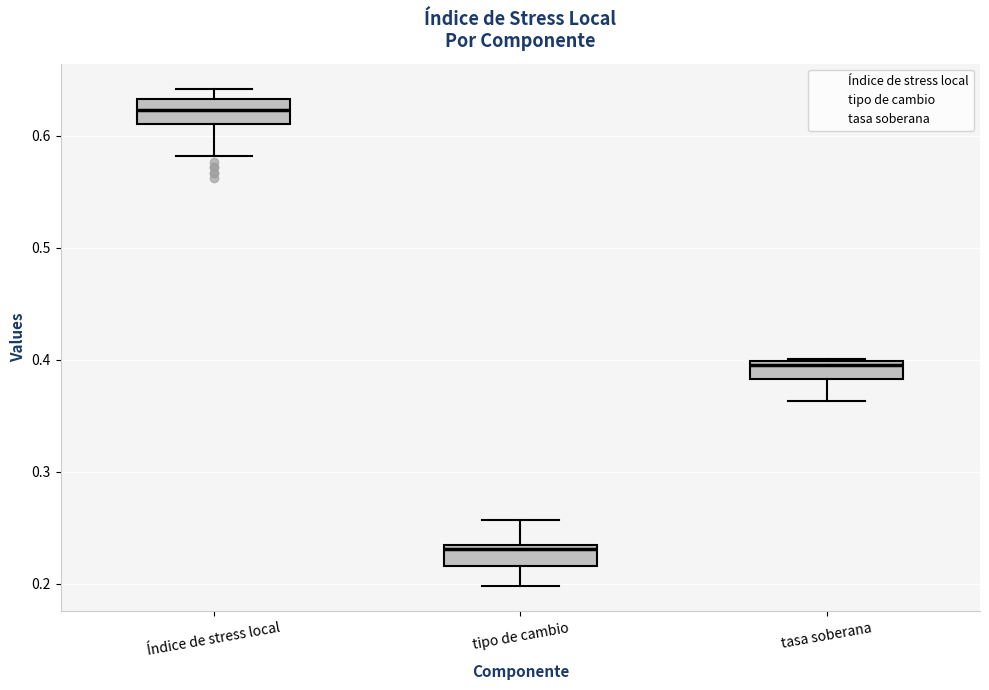

Where is the lower edge of the box for tasa soberana on the y-axis? The values are not printed on the chart, so give them approximately, as read against the axis.

0.38